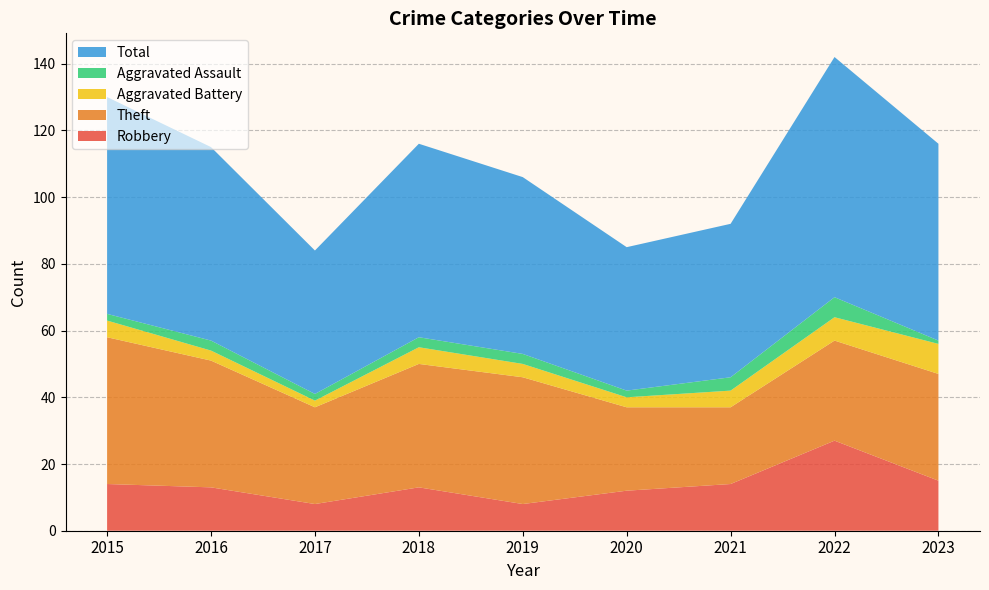

Reading right to left, transcribe all the data shown in this chart.

Robbery: 15	27	14	12	8	13	8	13	14
Theft: 32	30	23	25	38	37	29	38	44
Aggravated Battery: 9	7	5	3	4	5	2	3	5
Aggravated Assault: 1	6	4	2	3	3	2	3	2
Total: 59	72	46	43	53	58	43	58	65